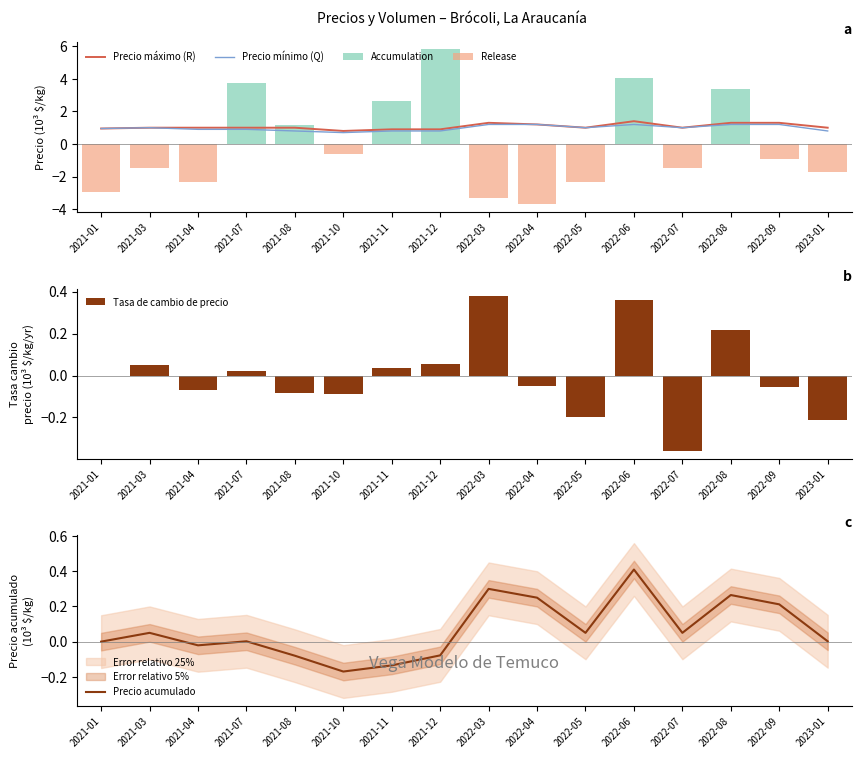

Between 2021-12 and 2022-06, which series saw the biggest shift?

Accumulation